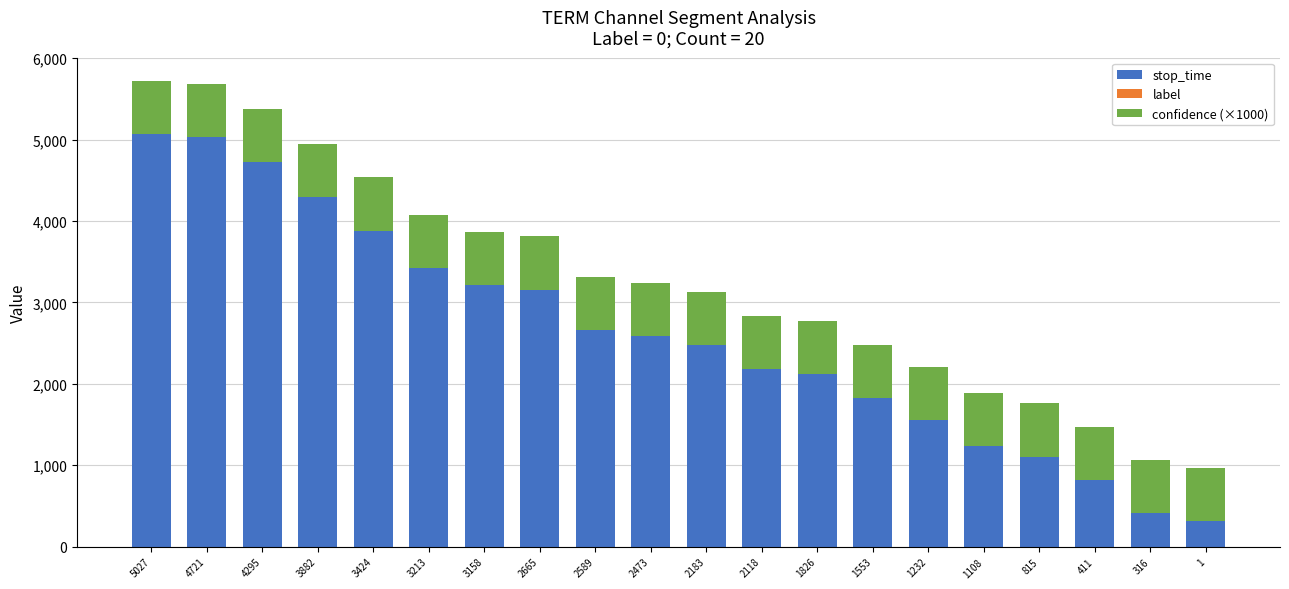

The stop_time series shows 3108.2 at 2118. True or false?

False